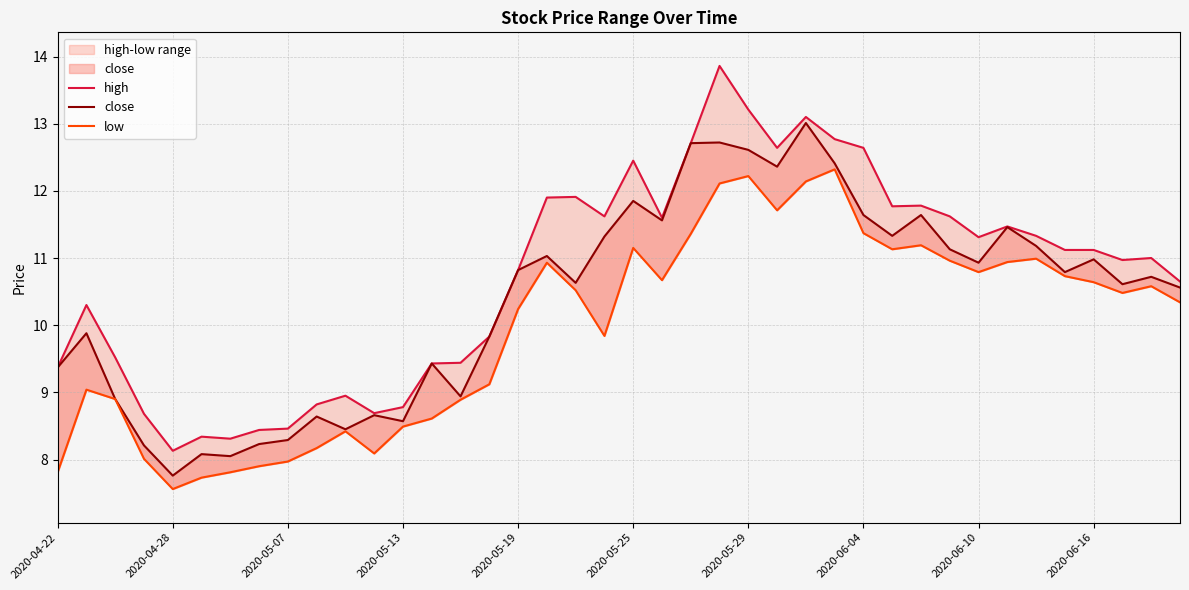

In low, how many points are lower than both neighbors (excluding endpoints)?

8